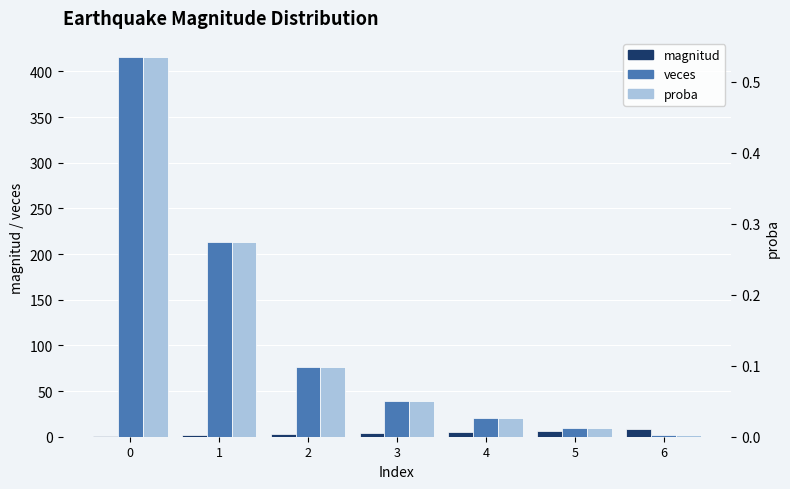

How many groups of bars are there?

7